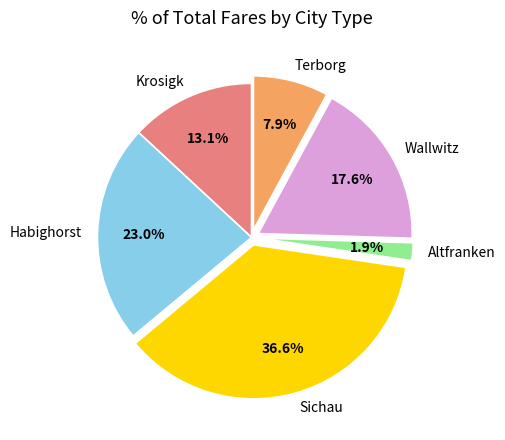

Is it true that Wallwitz is 18% of the pie?

True